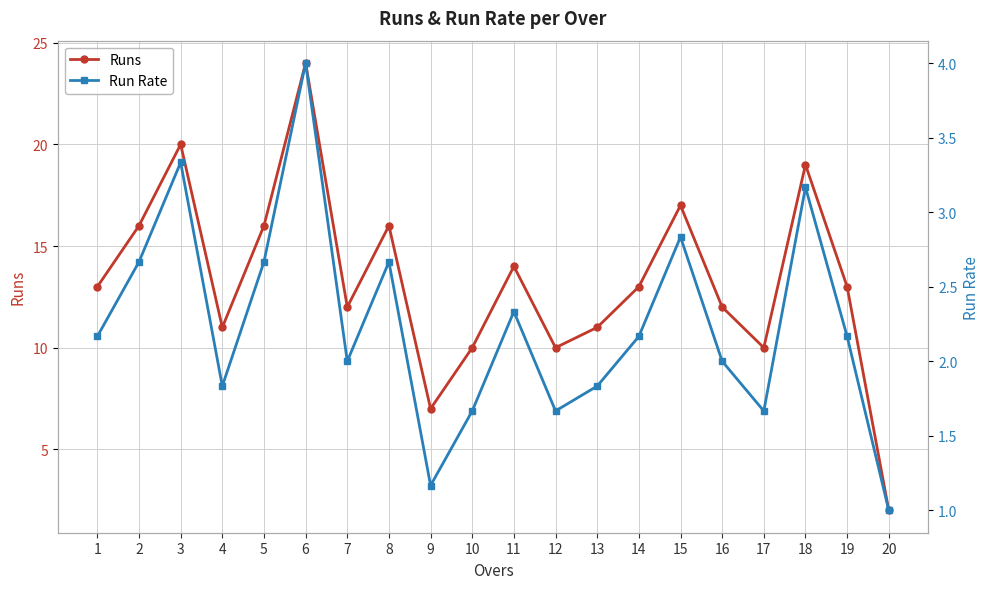

The Runs series shows 19.0 at 18. True or false?

True